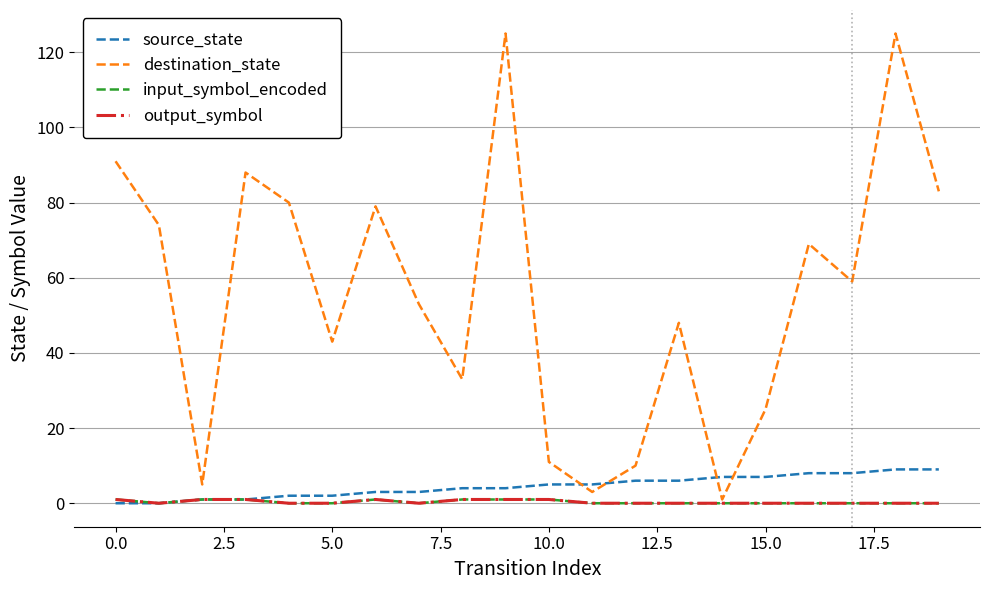

Is this an area chart (filled region under the line)?

No